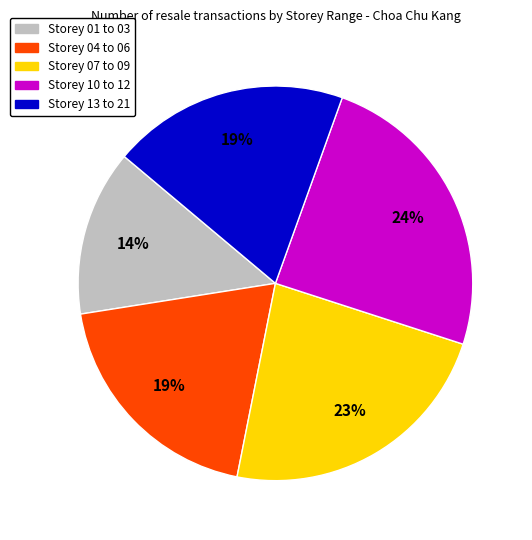

Does any single category account for the majority?

No